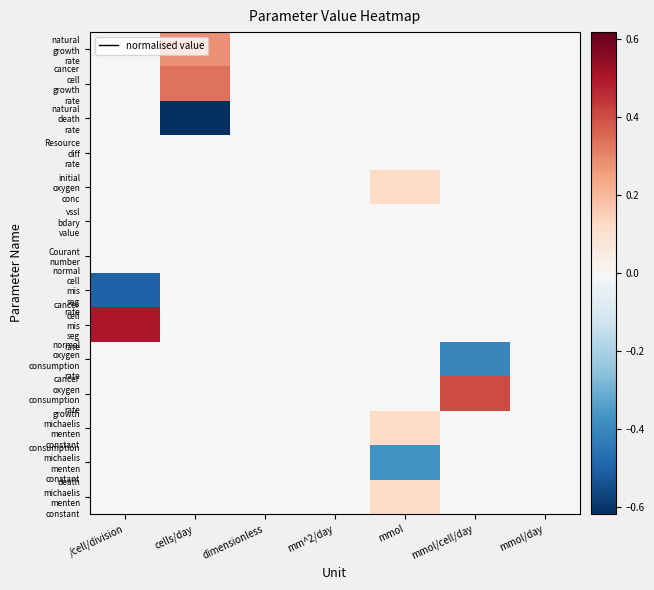

At how many categories does at least one series exceed 0?

4